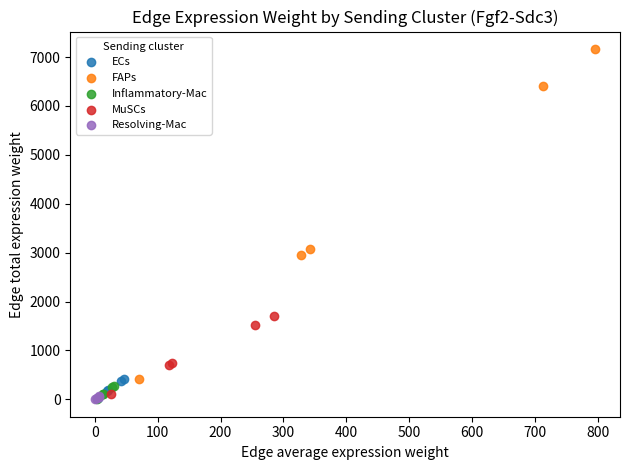

Which series contains the highest Y value?

FAPs